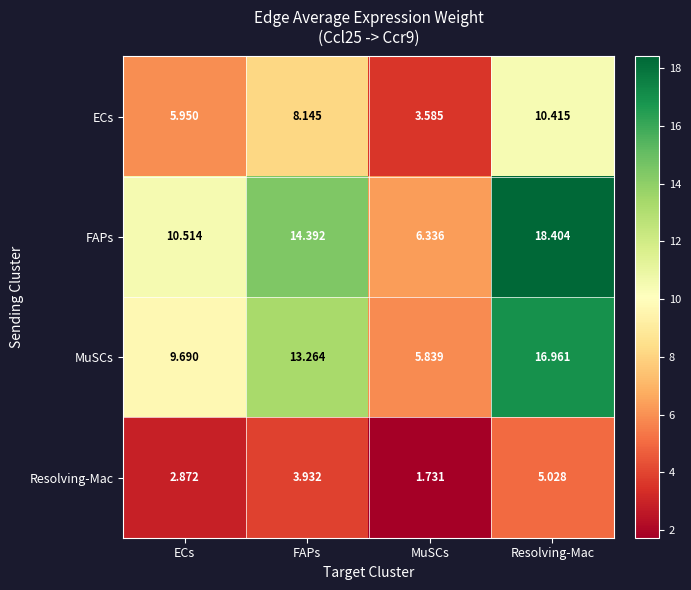

At which category does the chart reach its minimum across all series?

MuSCs